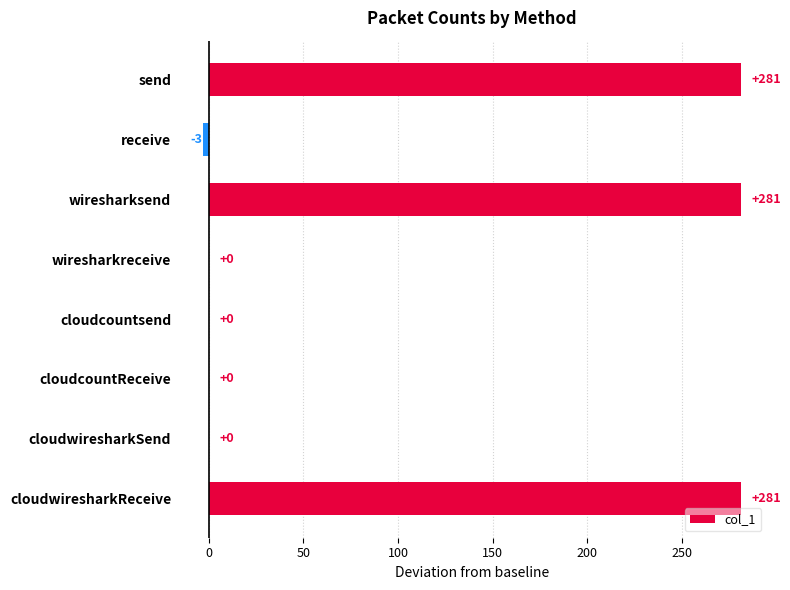

What is the greatest value displayed?

281